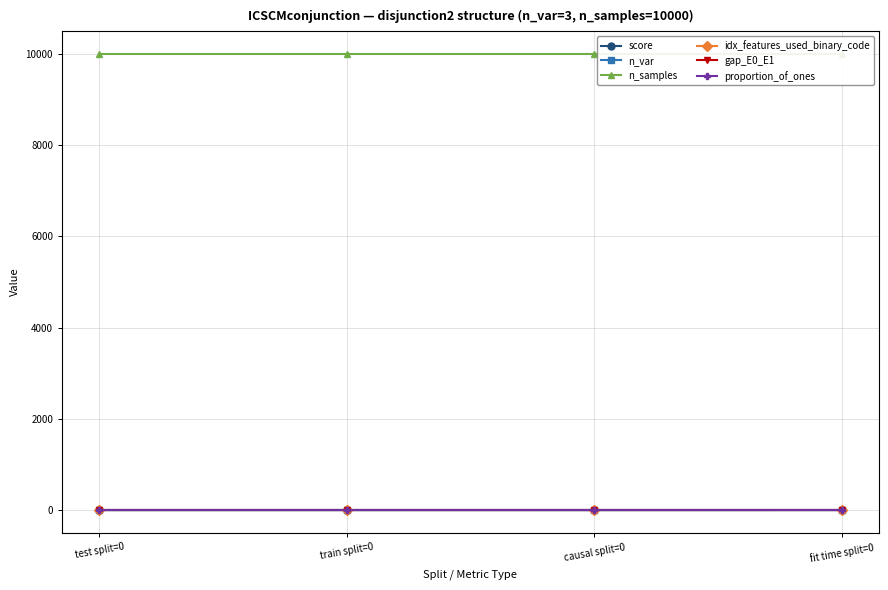

True or false: idx_features_used_binary_code and proportion_of_ones intersect in this chart.

False